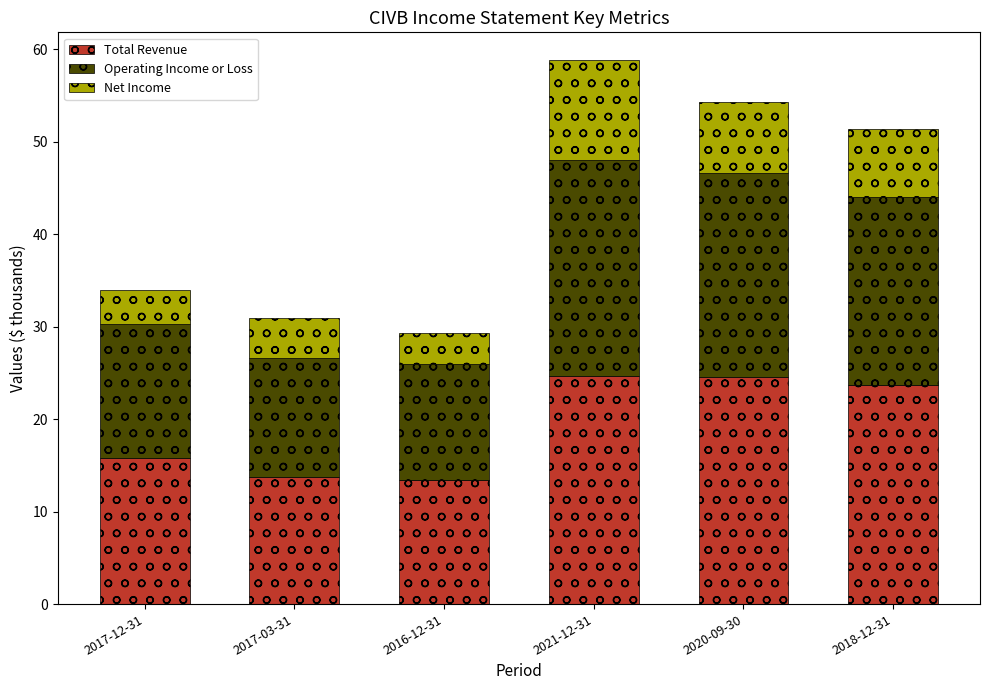

At which category is the sum across all series the highest?

2021-12-31